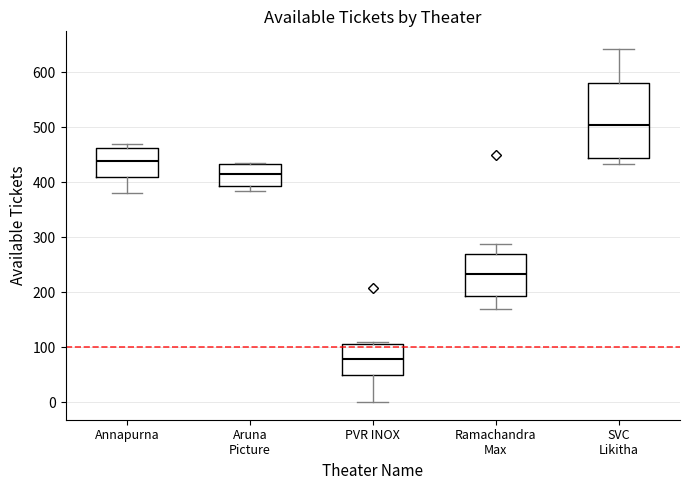

Which box has the lowest median line?

PVR INOX